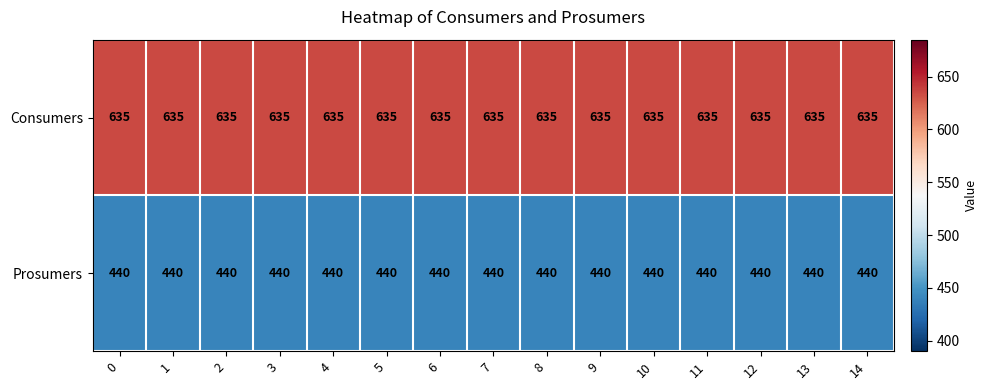

The value of Consumers at 4 is 635. True or false?

True